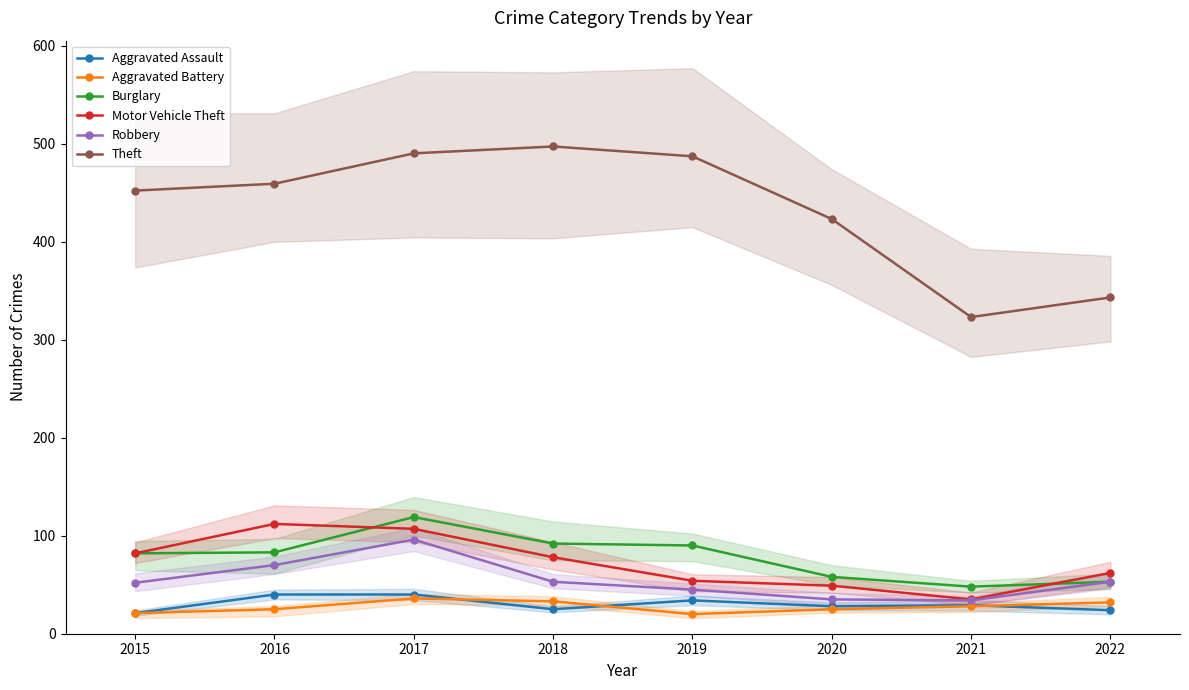

Rank the series by their maximum value, from lowest to highest.

Aggravated Battery, Aggravated Assault, Robbery, Motor Vehicle Theft, Burglary, Theft